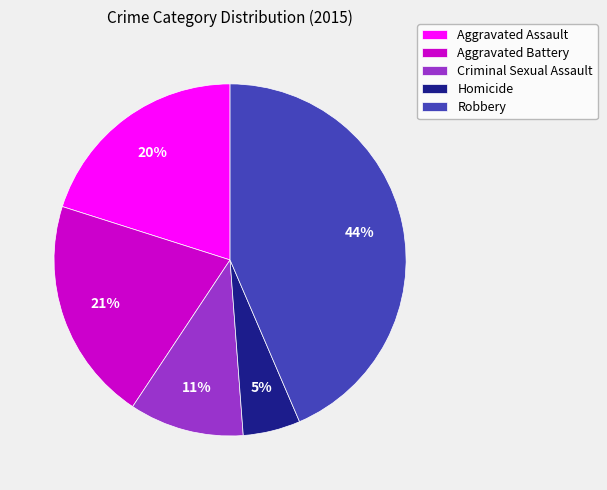

To the nearest percent, what percentage of the pie is Robbery?

44%